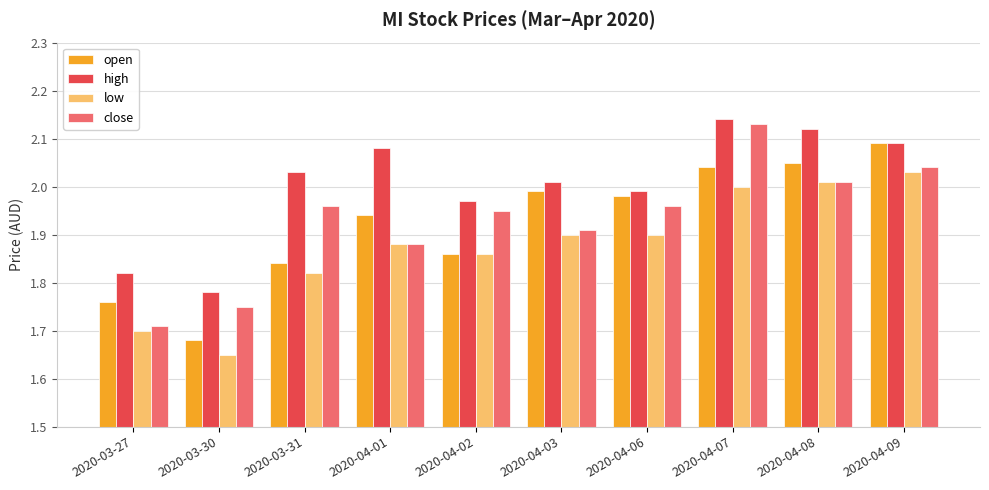

What position from the right is 2020-03-27?

10